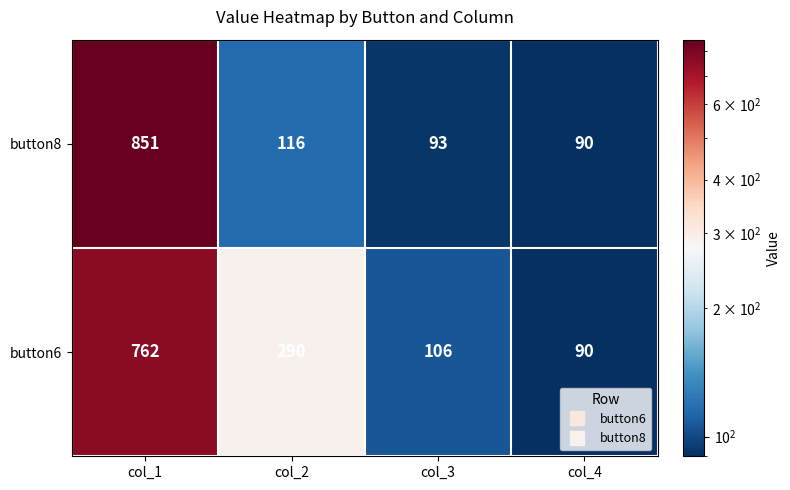

Which category has the highest value across all series?

col_1